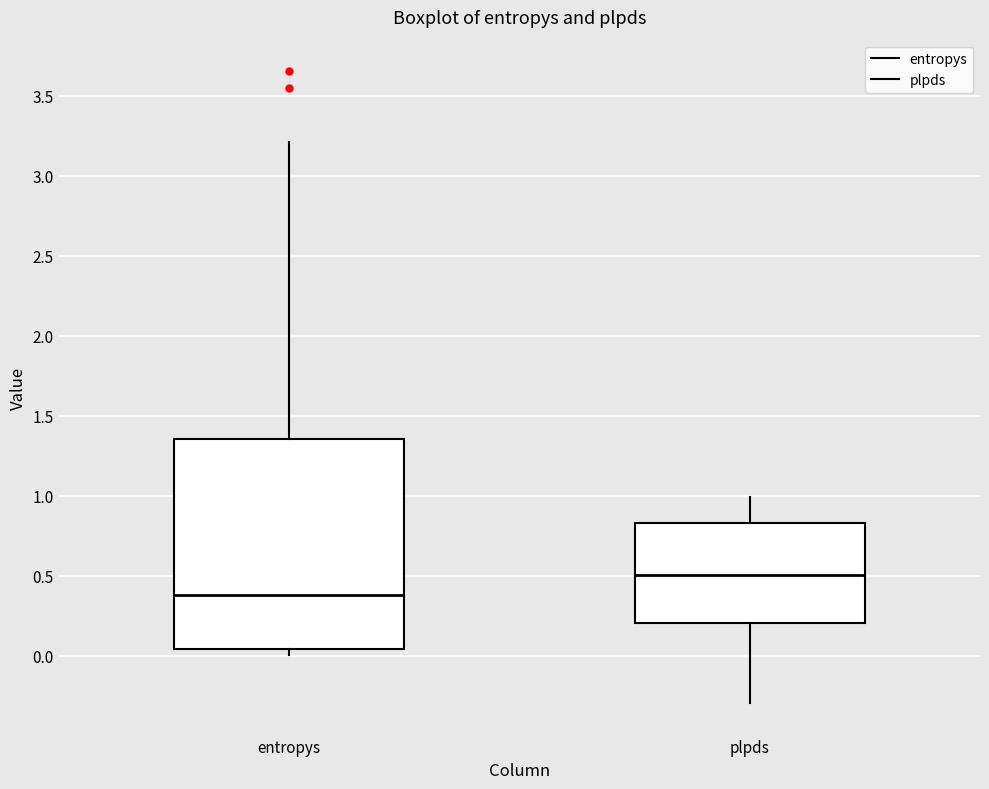

Which box is the tallest, from its lower edge to its upper edge?

entropys